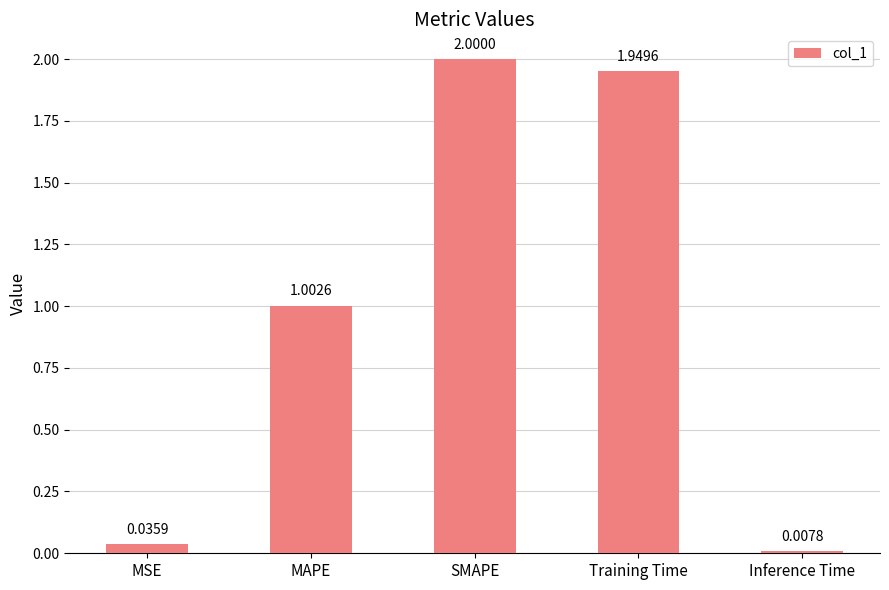

At which label is the value closest to 1?

MAPE